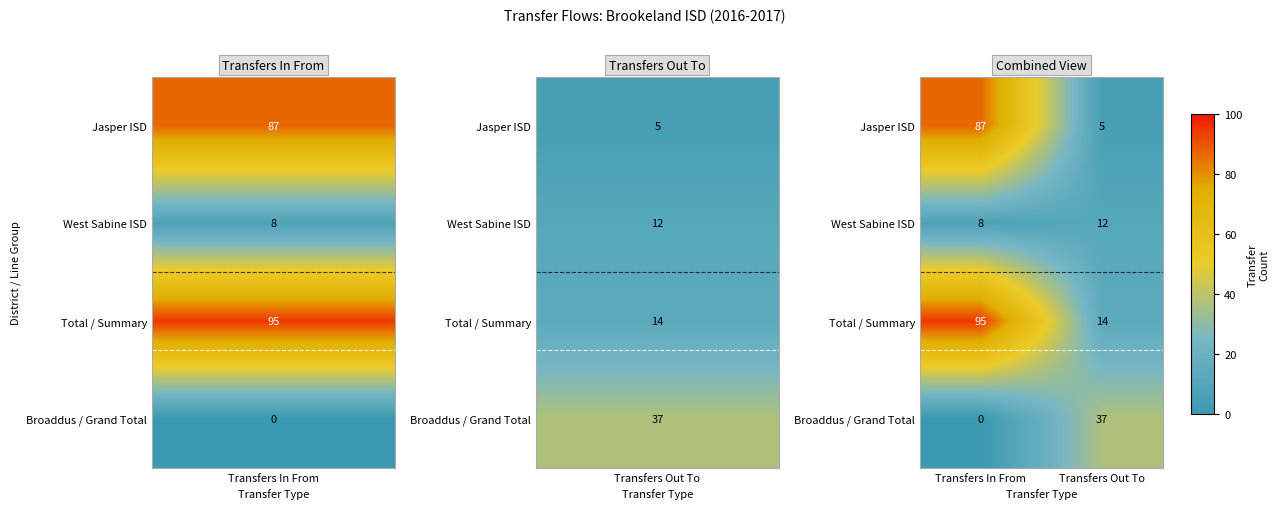

The value of Jasper ISD at Transfers Out To is 5. True or false?

True